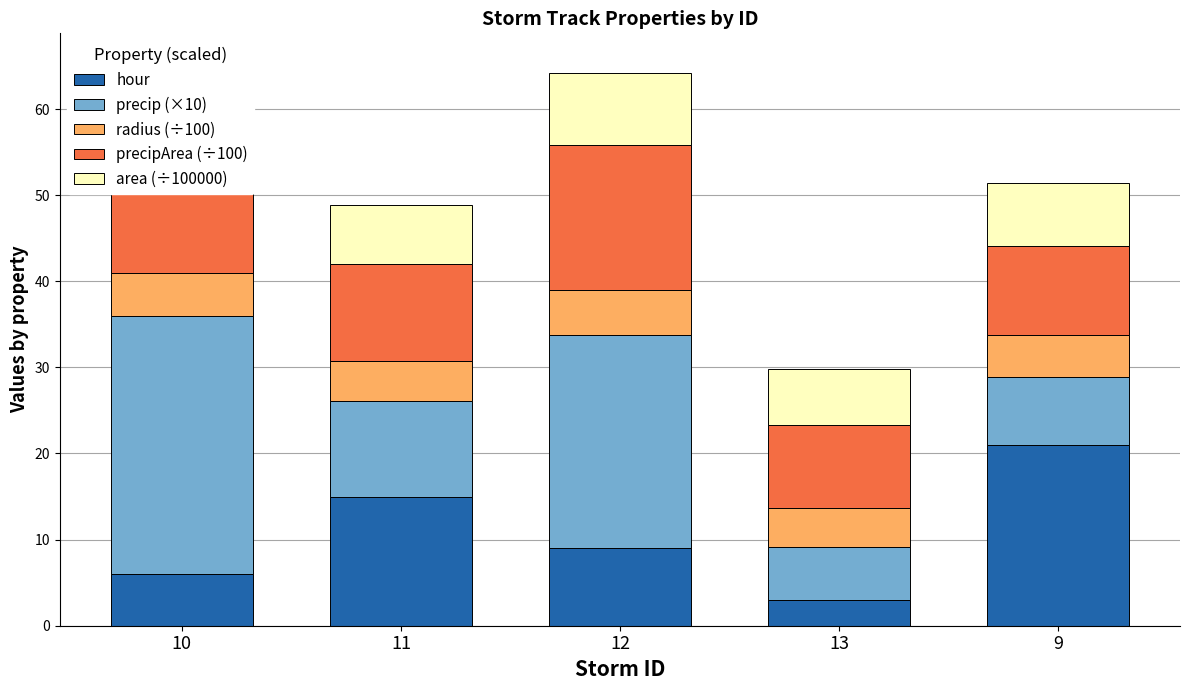

True or false: area (÷100000) has a value of 2.7 at 9.

False